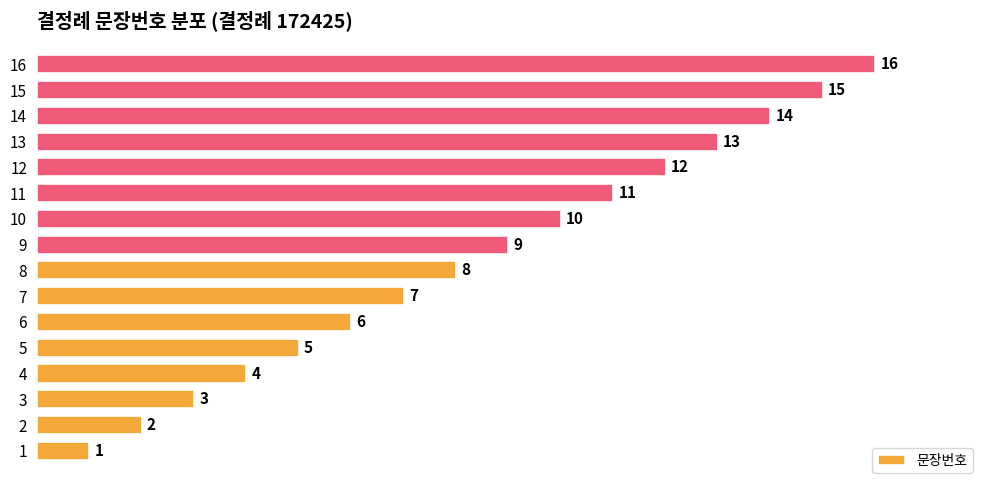

True or false: the data shows 15 at 15.

True